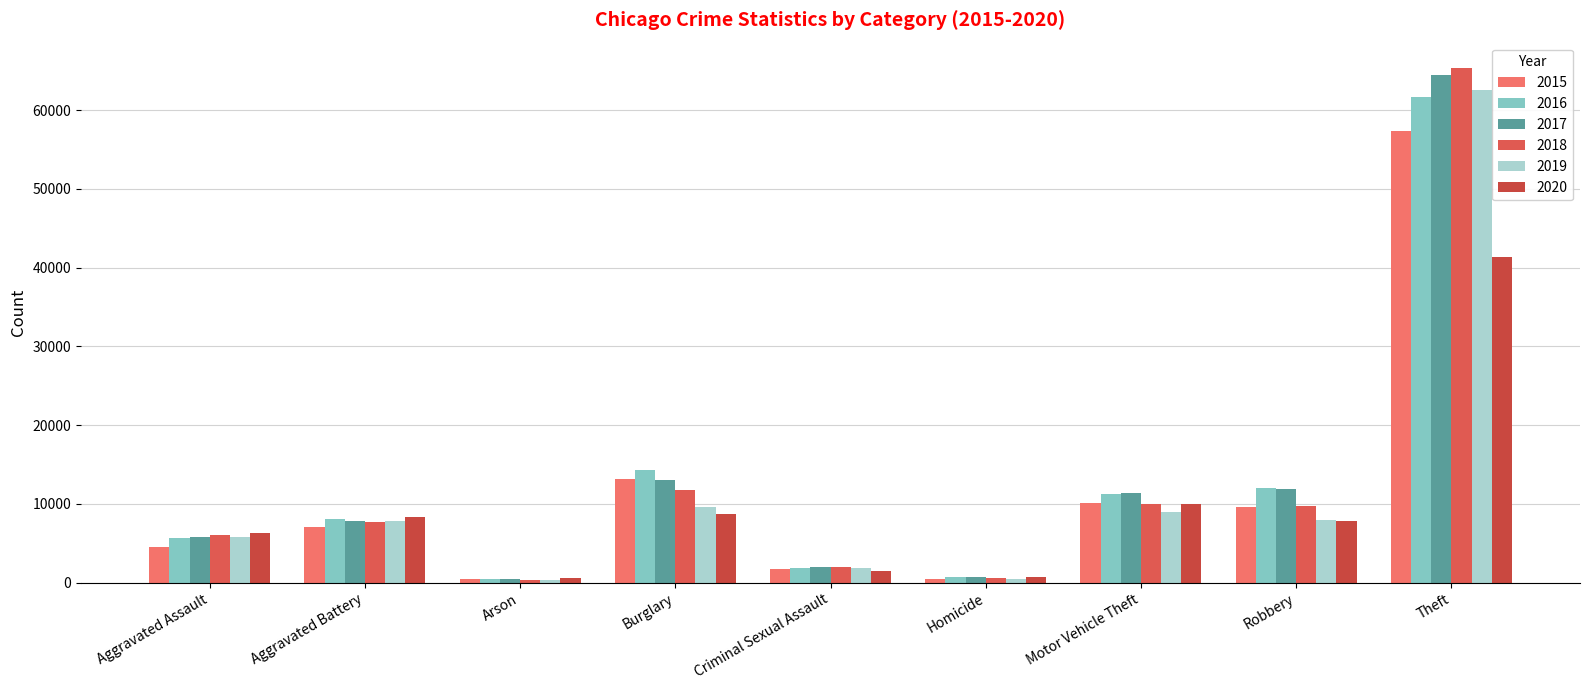

Rank the categories by 2016 value from highest to lowest.

Theft, Burglary, Robbery, Motor Vehicle Theft, Aggravated Battery, Aggravated Assault, Criminal Sexual Assault, Homicide, Arson